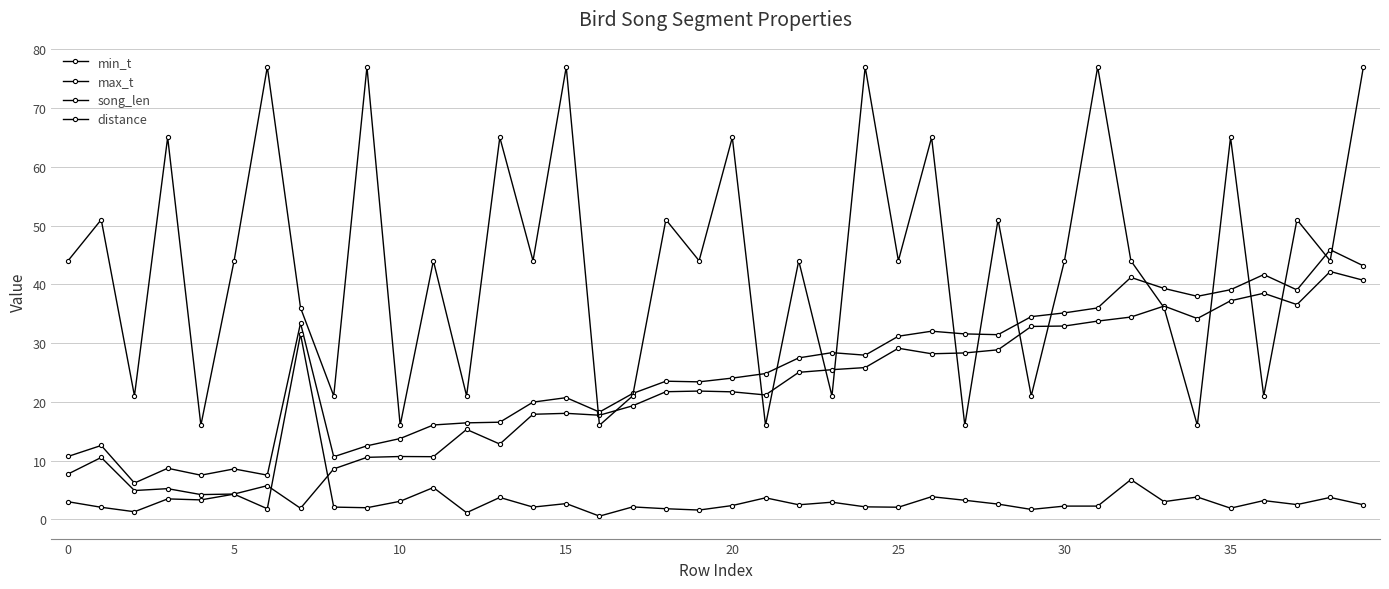

Which series has the largest total across all categories?

distance